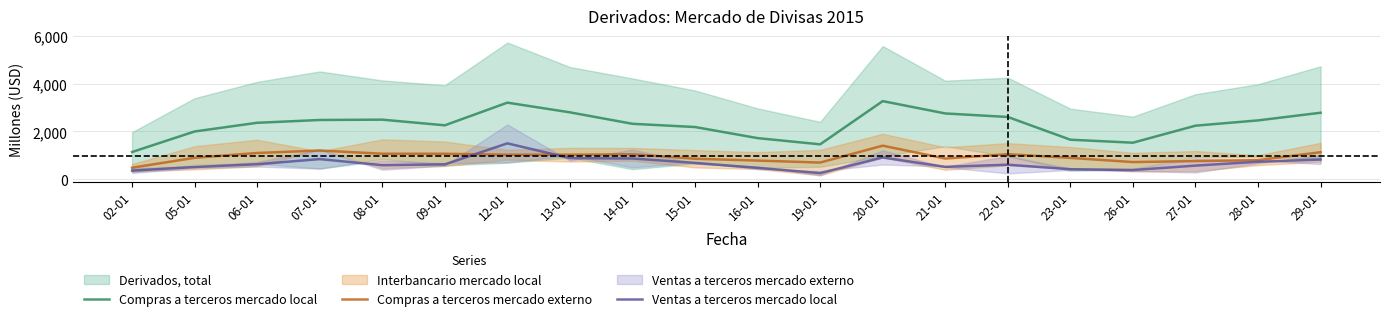

In Ventas a terceros mercado local, how many points are lower than both neighbors (excluding endpoints)?

4